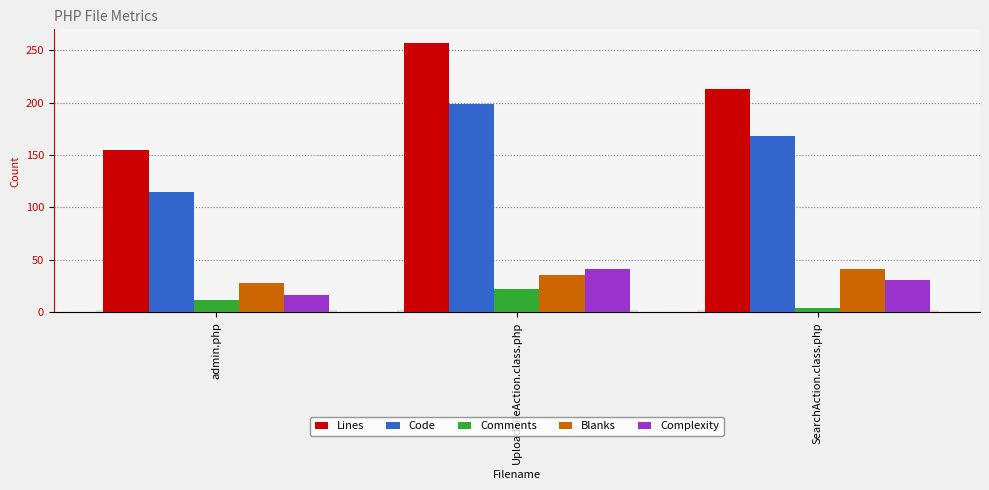

What is the total value across all series at UploadFileAction.class.php?

555